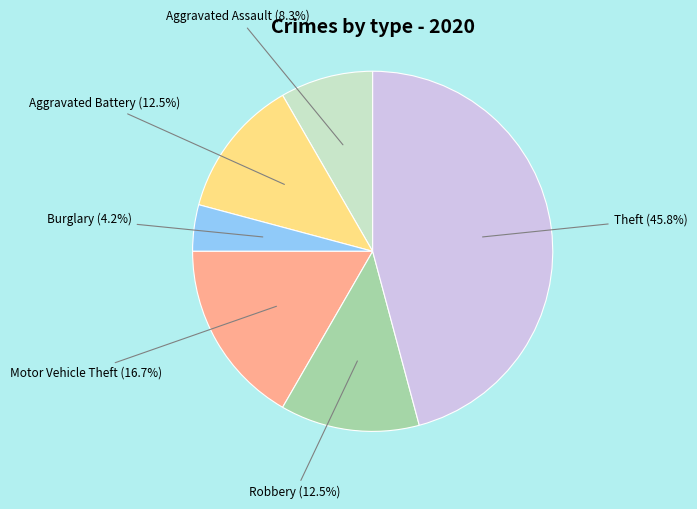

Is there any slice that represents more than half of the pie?

No